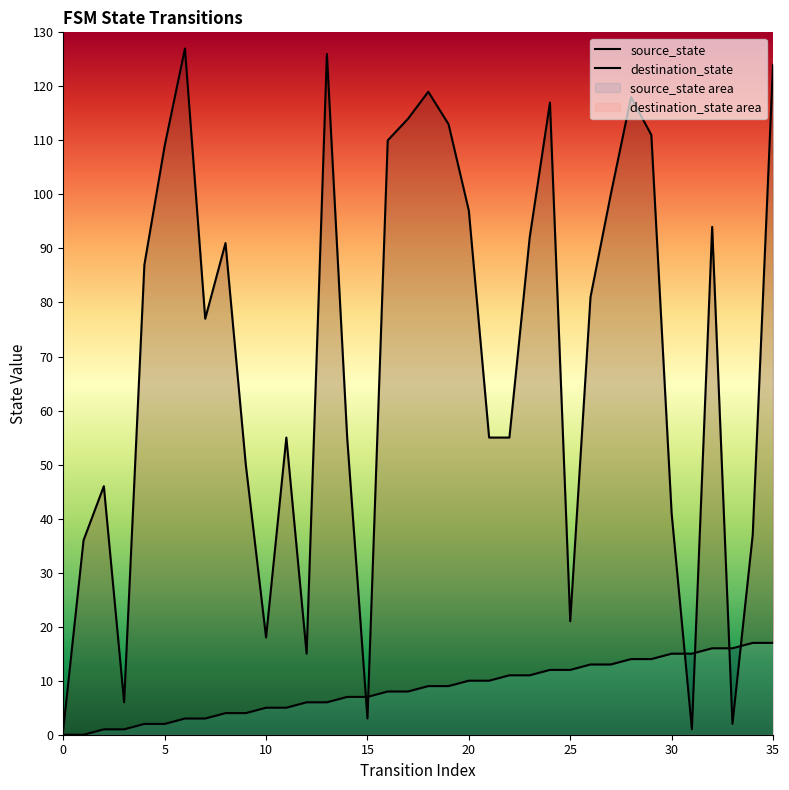

How many series are shown in this chart?

2